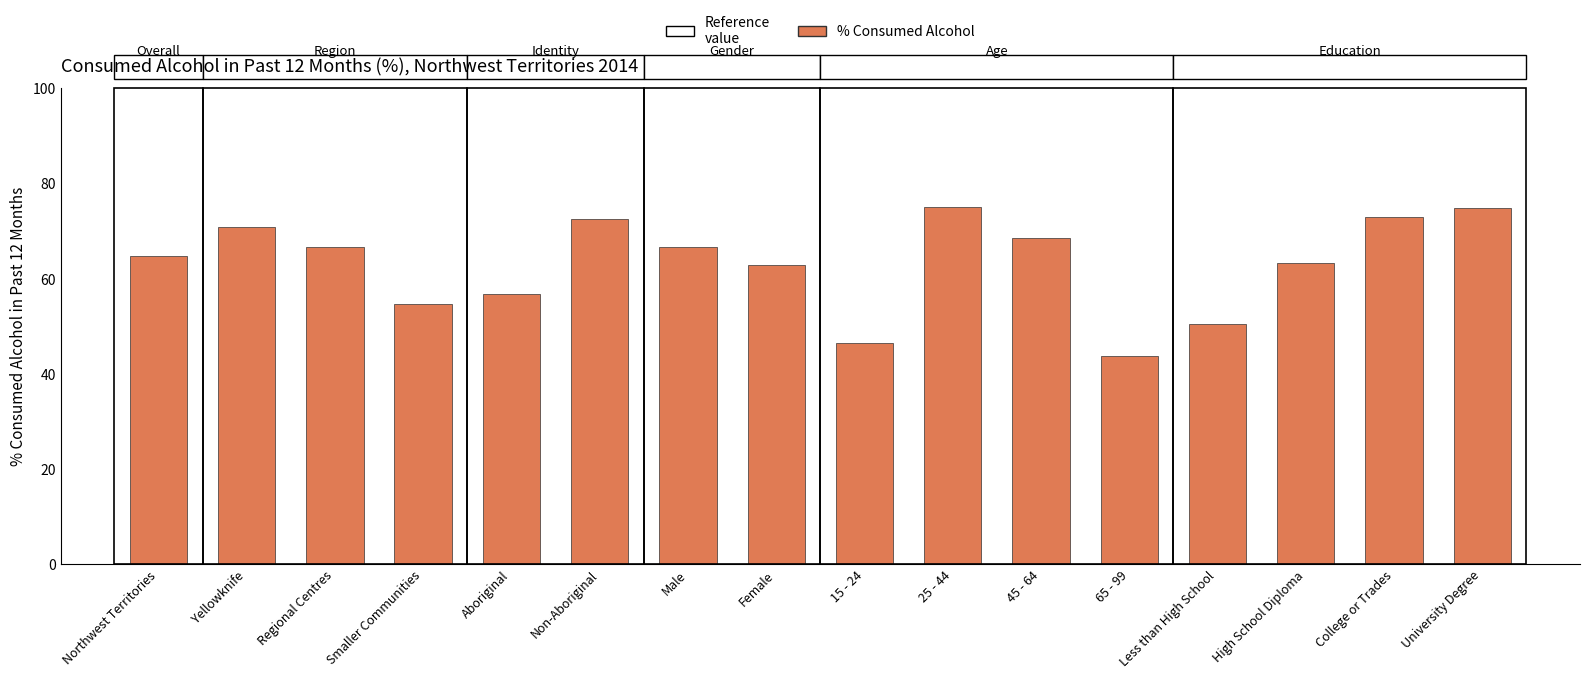

What is the maximum value shown in the chart?

75.0